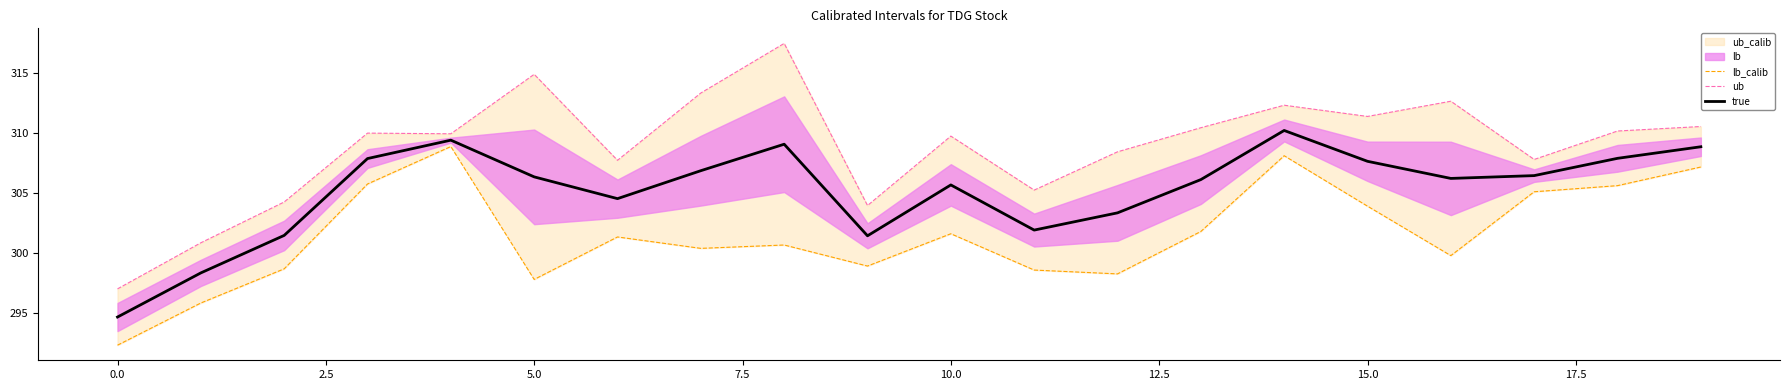

Which has a higher value, 18 or −2.5?

18